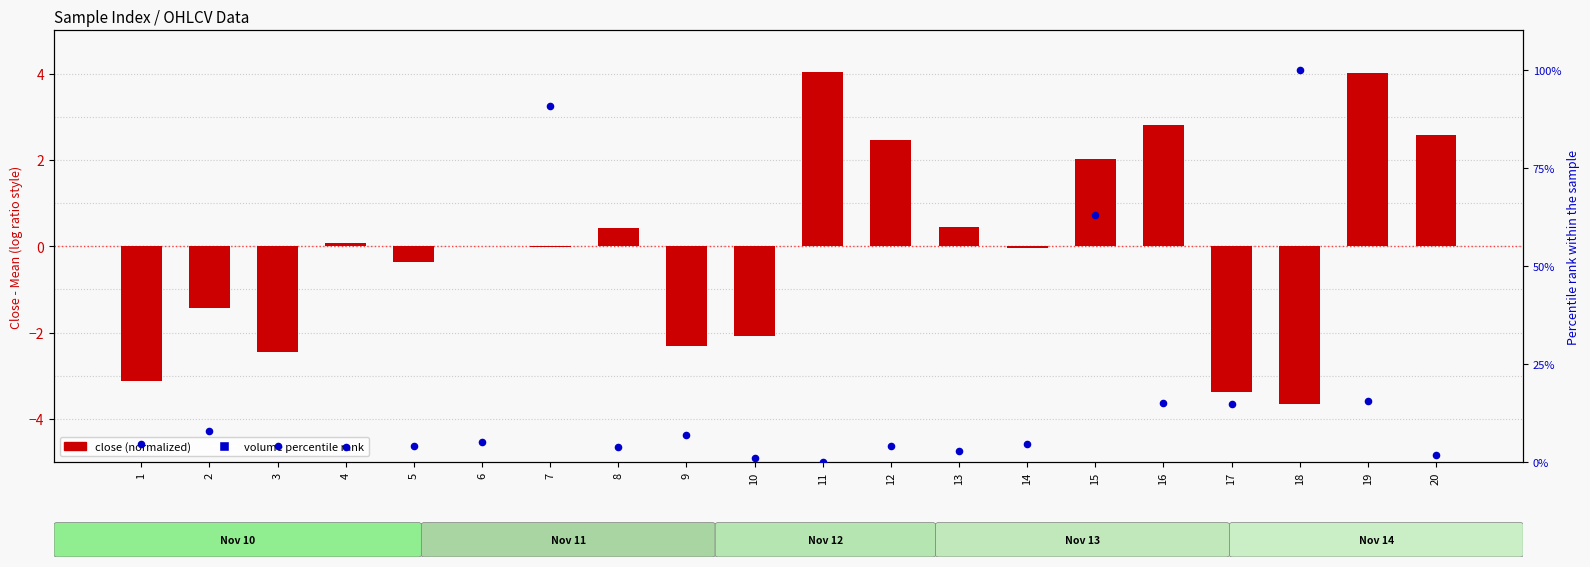

At which category is the sum across all series the highest?

18